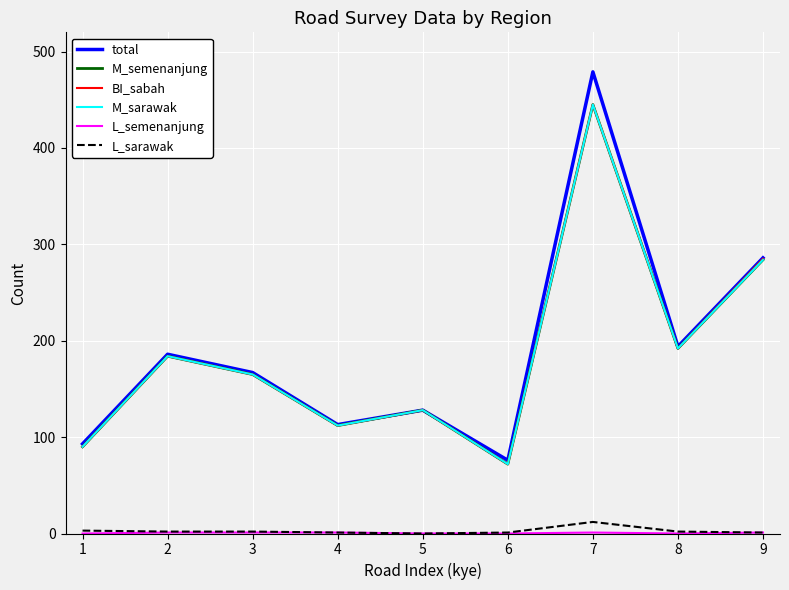

What is the maximum value shown in the chart?

479